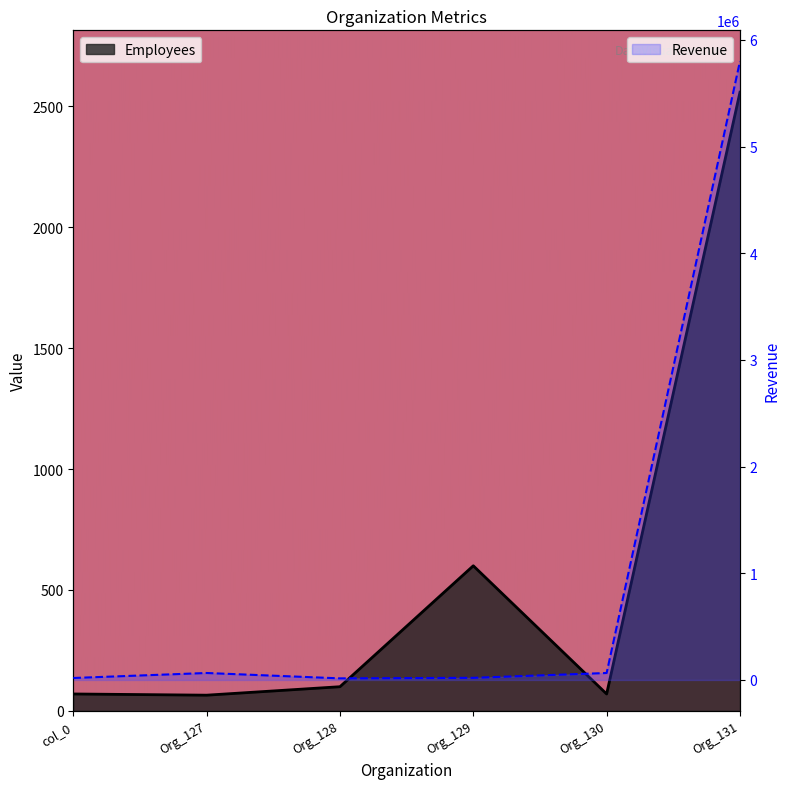

Is it true that Employees equals 26 at Org_130?

False